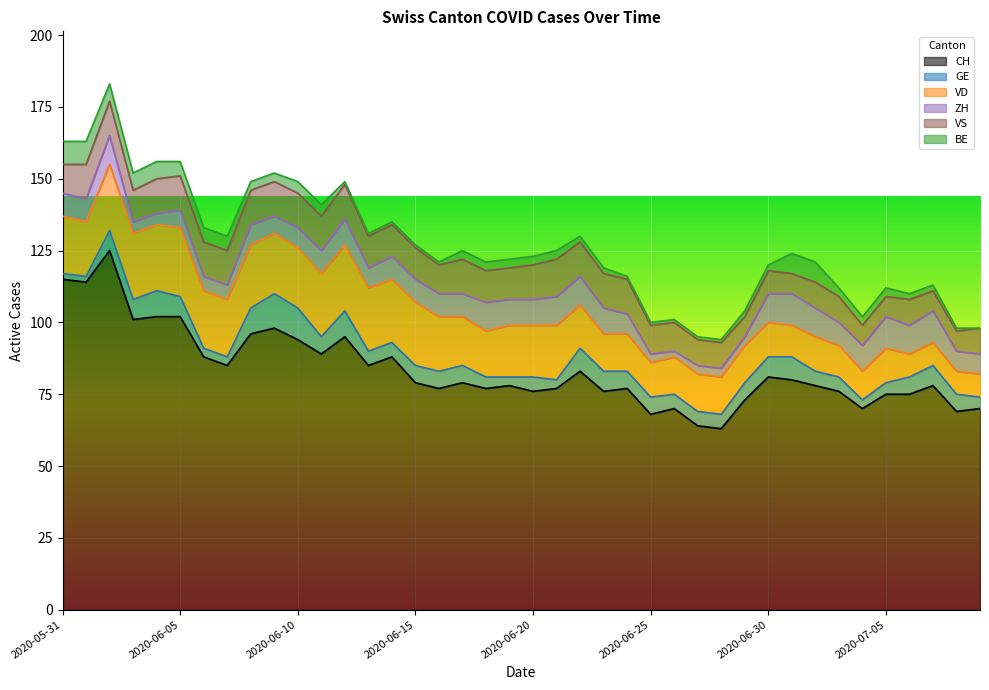

What are all the series names shown in the legend?

CH, GE, VD, ZH, VS, BE